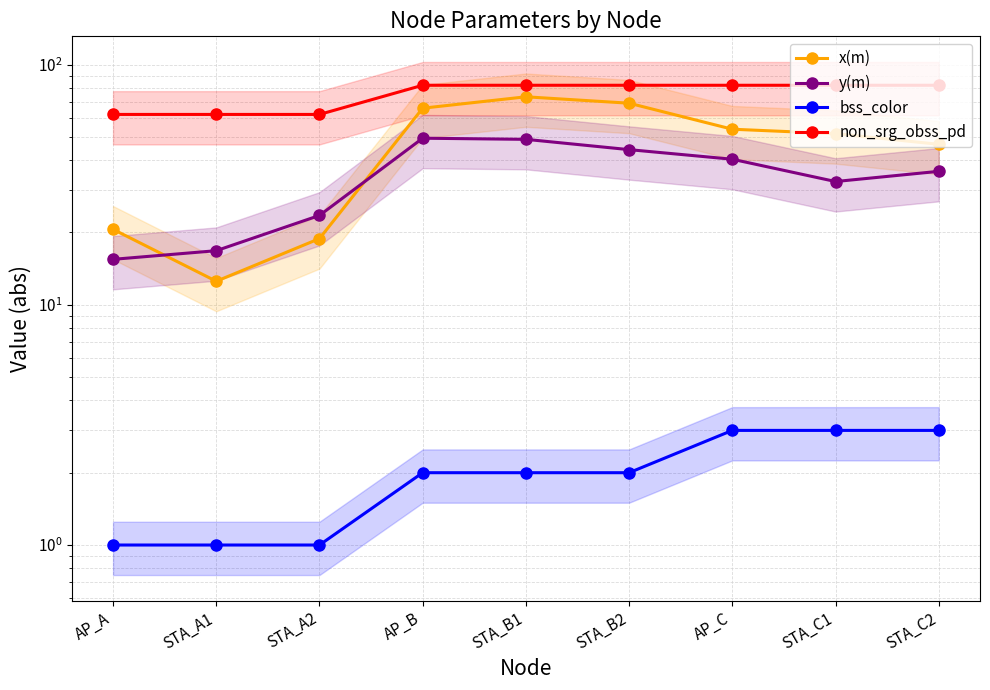

Where does the x(m) series first go above 51?

AP_B